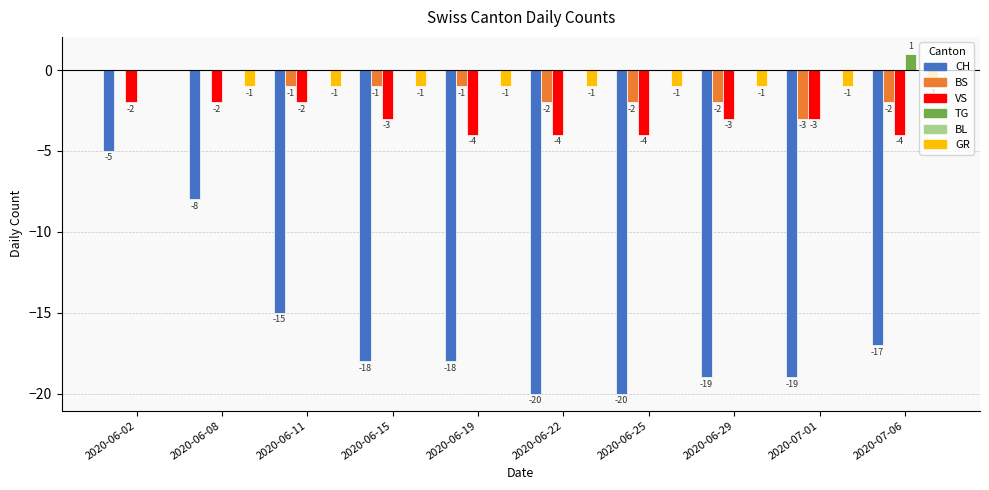

Is it true that VS equals -2 at 2020-06-08?

True